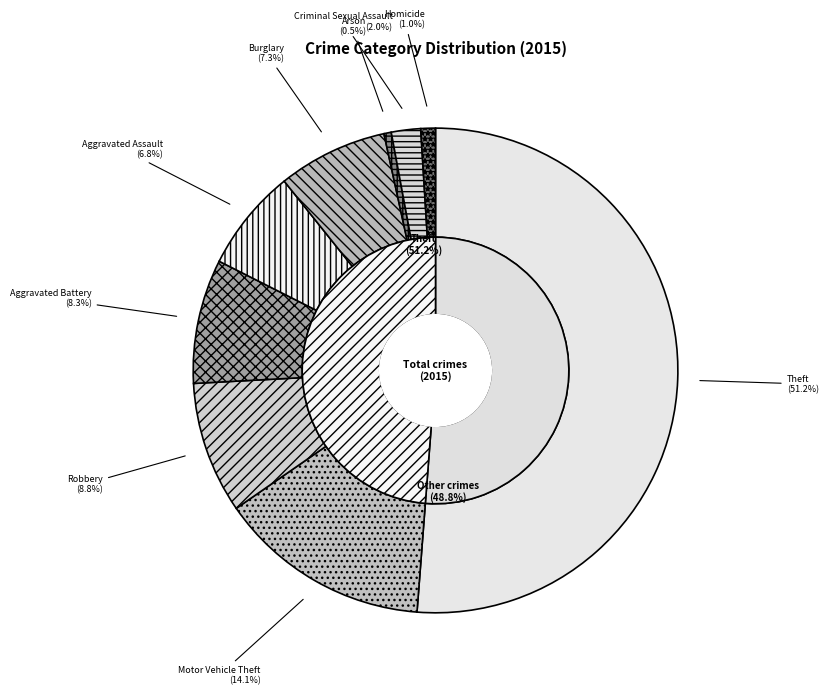

Which category has the smallest portion of the pie?

Arson